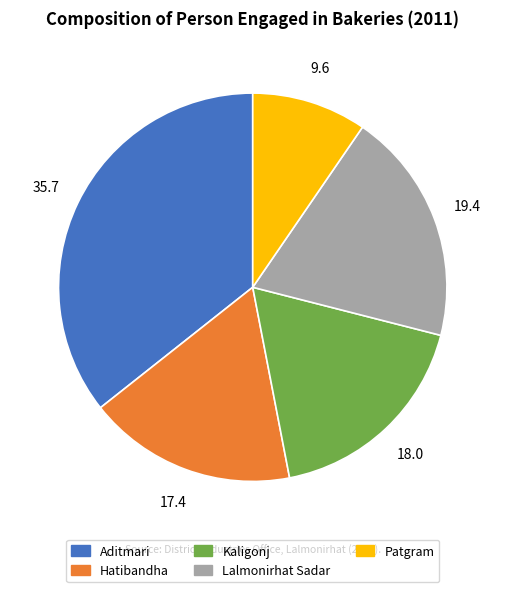

Rank the categories by value from highest to lowest.

Aditmari, Lalmonirhat Sadar, Kaligonj, Hatibandha, Patgram